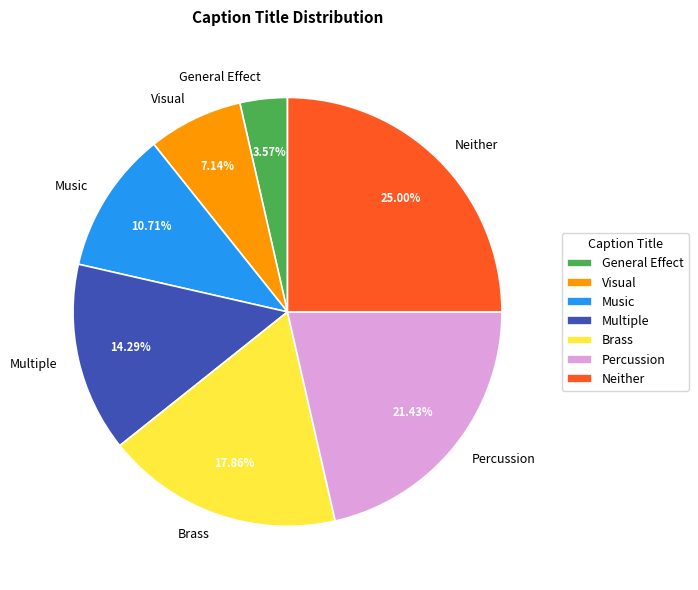

Is there any slice that represents more than half of the pie?

No